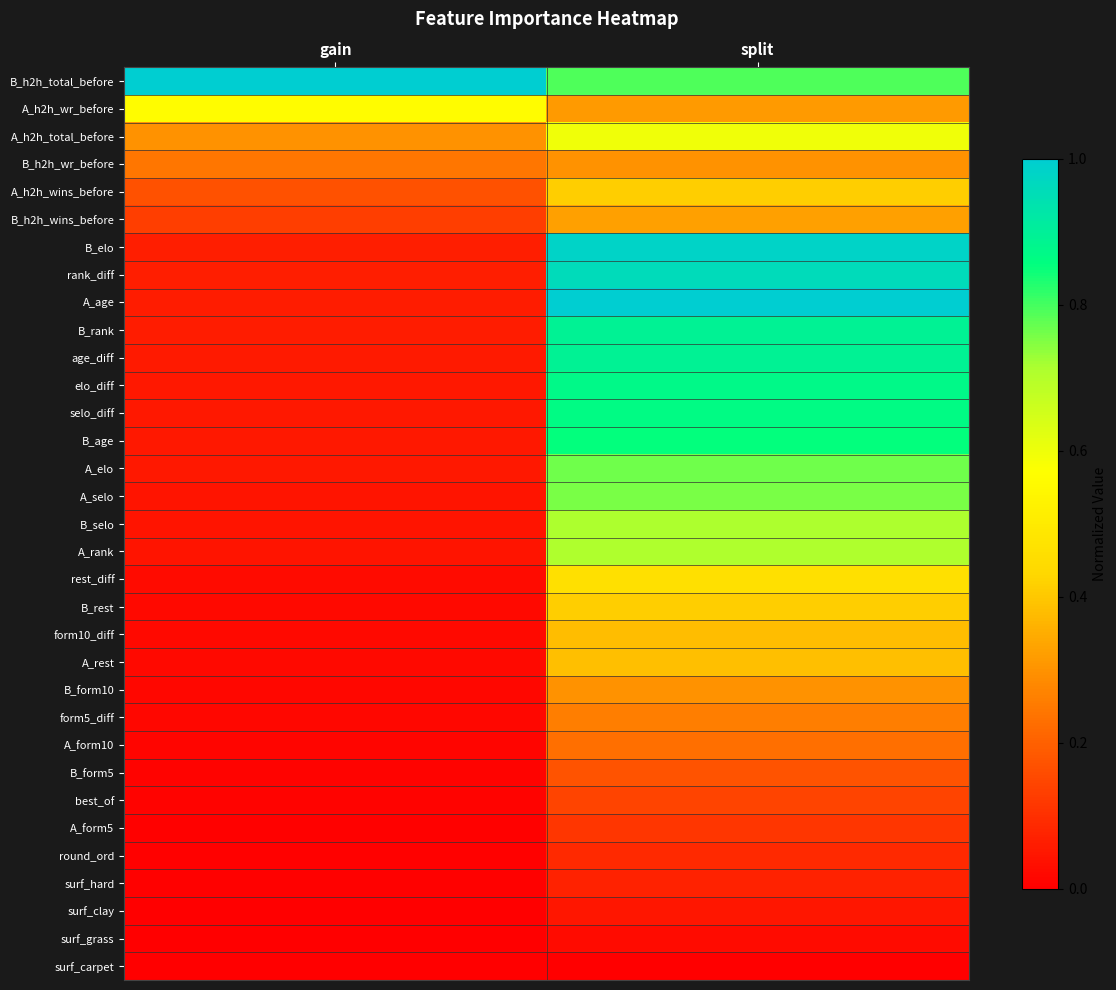

How many categories are shown in the chart?

2